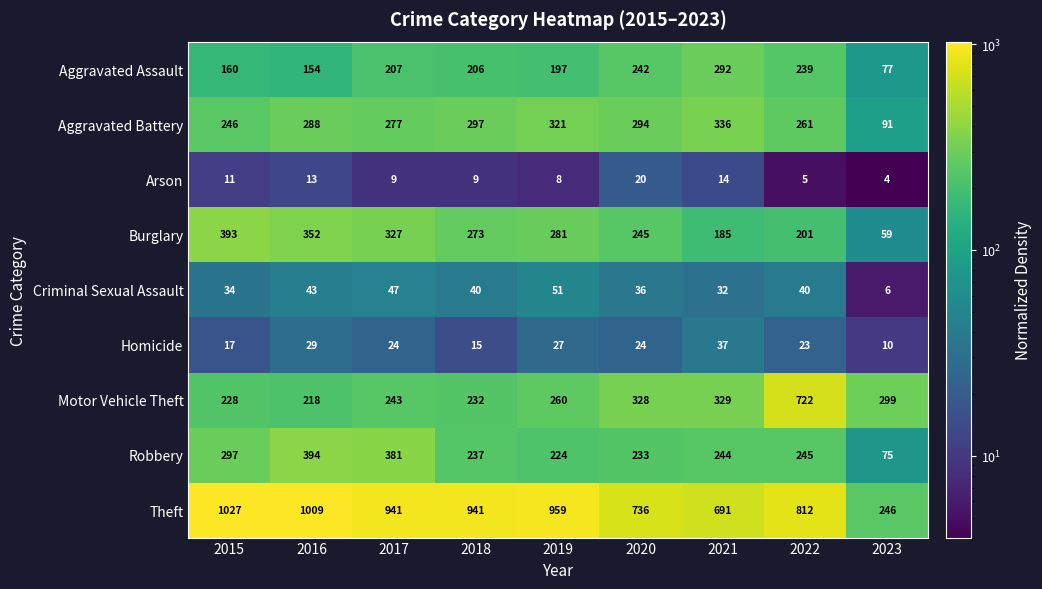

What is the sum of the Homicide values at 2016 and 2023?

39